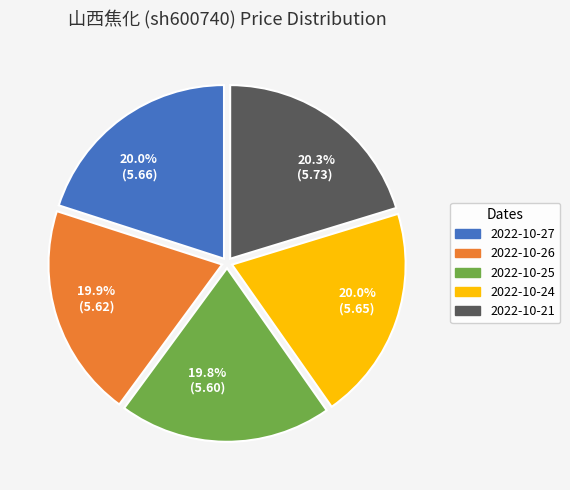

What is the ratio of the value at 2022-10-21 to the value at 2022-10-27?

1.0